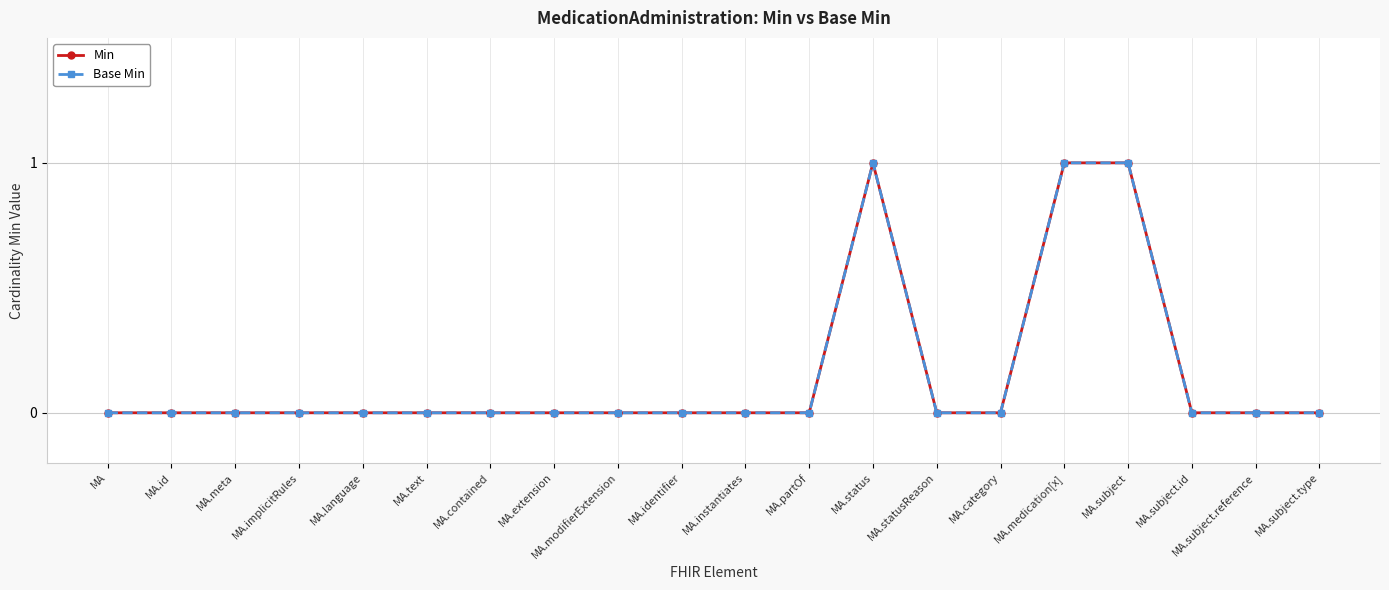

How many lines are shown in the chart?

2